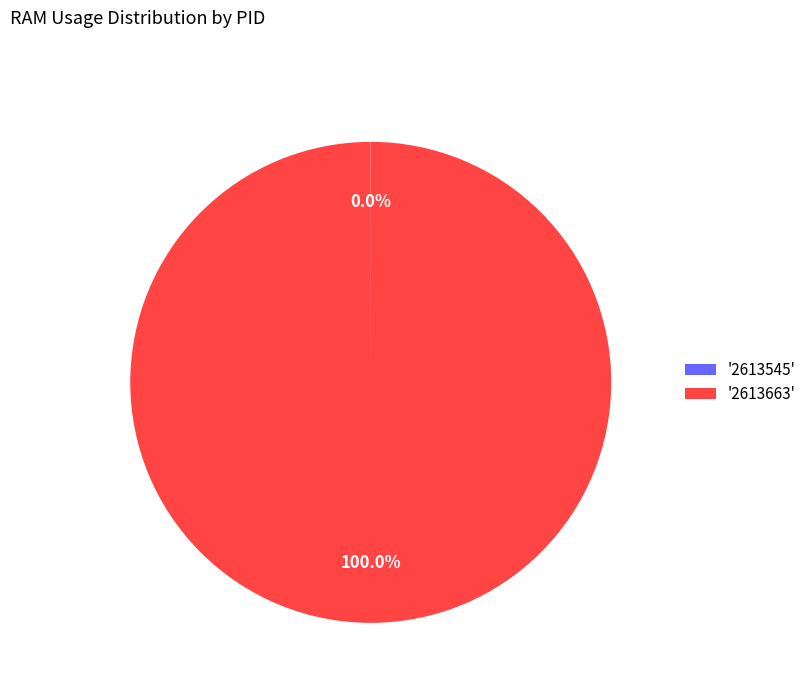

Does any single category account for the majority?

Yes